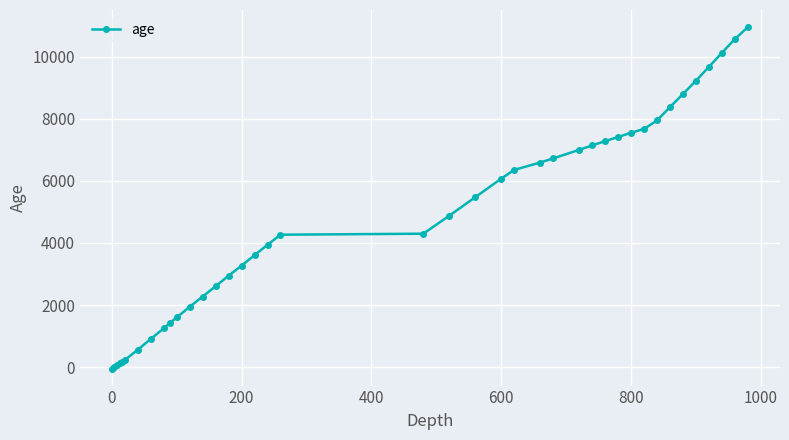

What is the difference between the maximum and minimum values?

10997